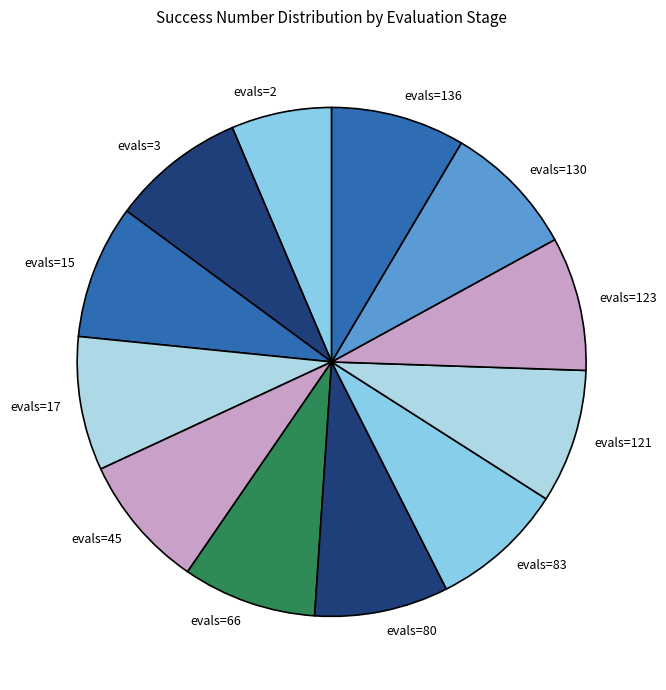

What is the ratio of the value at evals=136 to the value at evals=121?

1.0